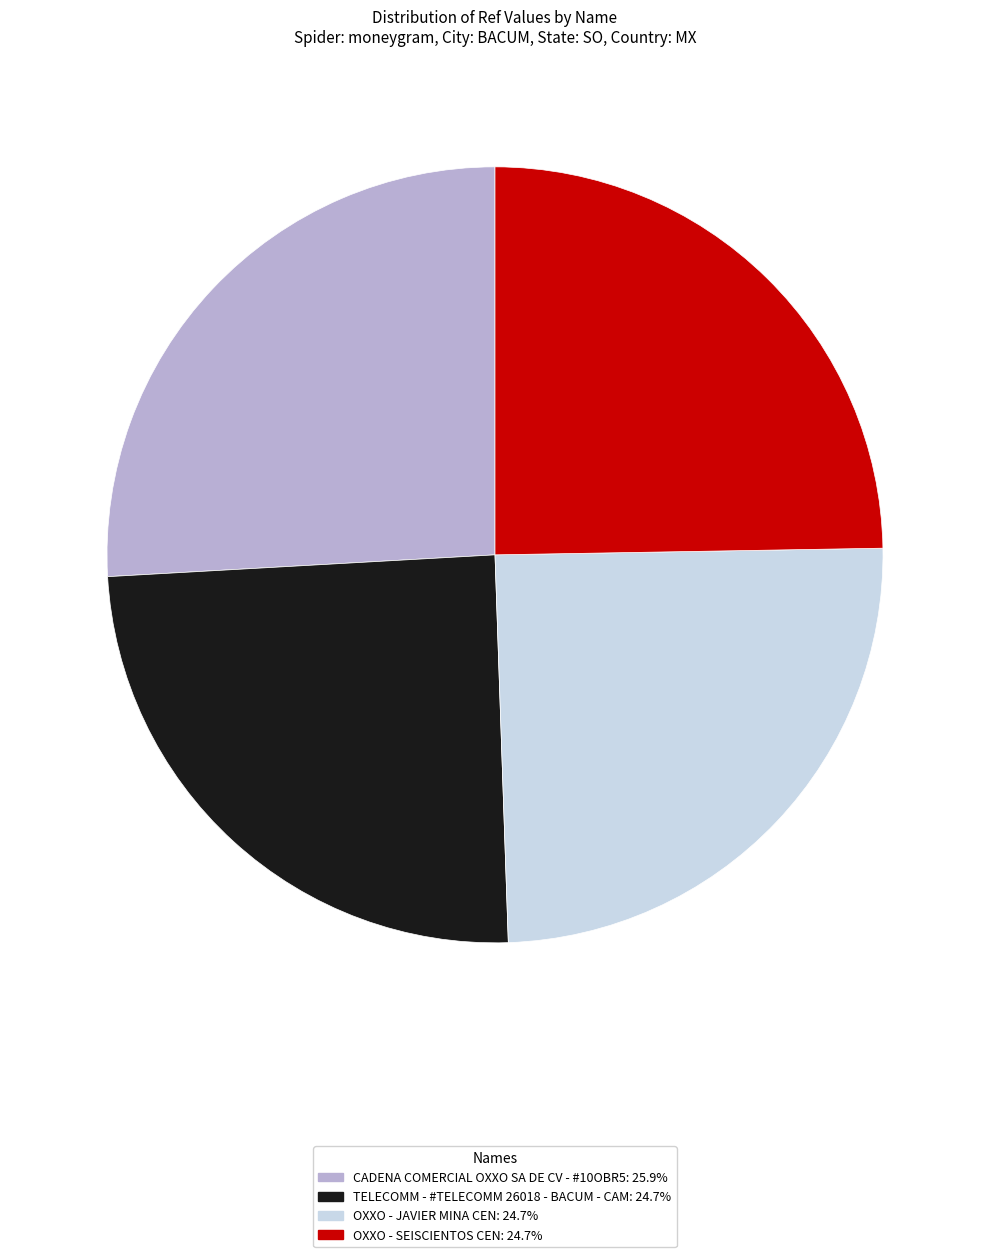

Is it true that TELECOMM - #TELECOMM 26018 - BACUM - CAM is 25% of the pie?

True